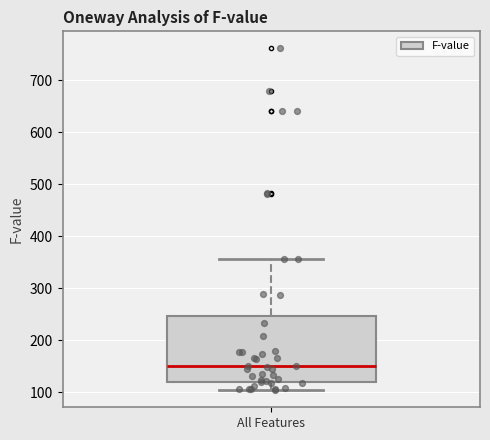

Transcribe this box plot: give where the median line is, the range the box spans, and where the two whiskers end, as read against the y-axis. The values are not printed on the chart, so give them approximately, as read against the axis.

median 150, box 120 to 250, whiskers 100 to 360